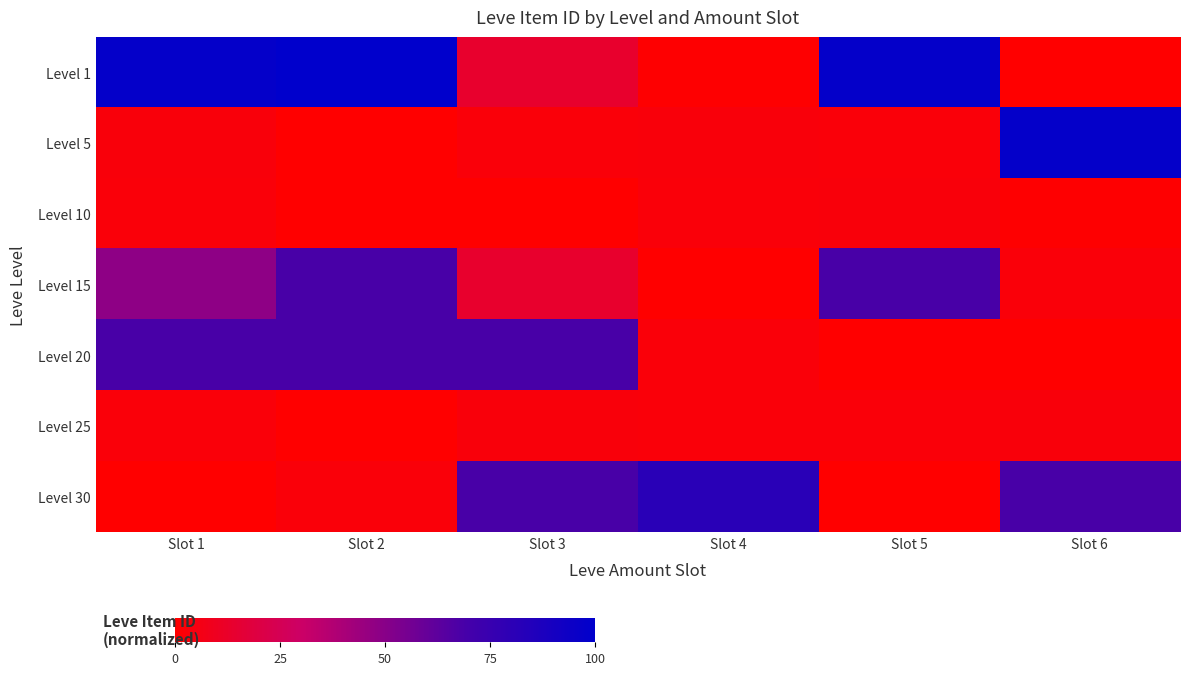

Reading right to left, transcribe all the data shown in this chart.

Level 1: Slot 6=0.0	Slot 5=97.7	Slot 4=0.6	Slot 3=13.4	Slot 2=100.0	Slot 1=97.8
Level 5: Slot 6=97.8	Slot 5=3.0	Slot 4=3.4	Slot 3=3.1	Slot 2=0.2	Slot 1=3.5
Level 10: Slot 6=0.6	Slot 5=3.1	Slot 4=3.0	Slot 3=0.3	Slot 2=0.0	Slot 1=2.8
Level 15: Slot 6=2.9	Slot 5=68.7	Slot 4=0.3	Slot 3=13.4	Slot 2=68.7	Slot 1=48.1
Level 20: Slot 6=0.4	Slot 5=0.0	Slot 4=2.7	Slot 3=68.7	Slot 2=68.7	Slot 1=68.7
Level 25: Slot 6=3.4	Slot 5=2.7	Slot 4=2.9	Slot 3=3.1	Slot 2=0.1	Slot 1=3.0
Level 30: Slot 6=68.6	Slot 5=0.1	Slot 4=81.6	Slot 3=68.6	Slot 2=2.8	Slot 1=0.1